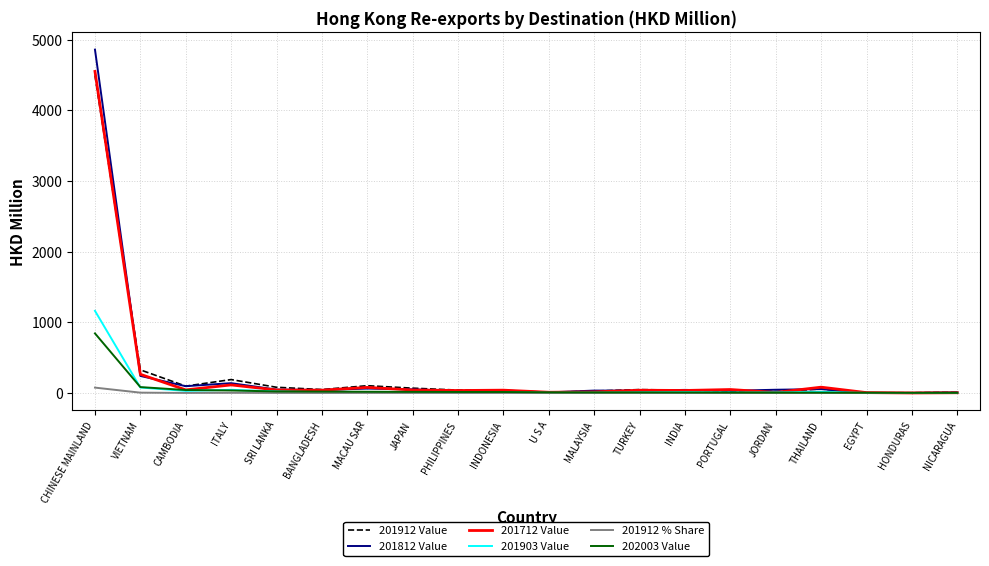

True or false: 201903 Value has a value of 1163.0 at CHINESE MAINLAND.

True